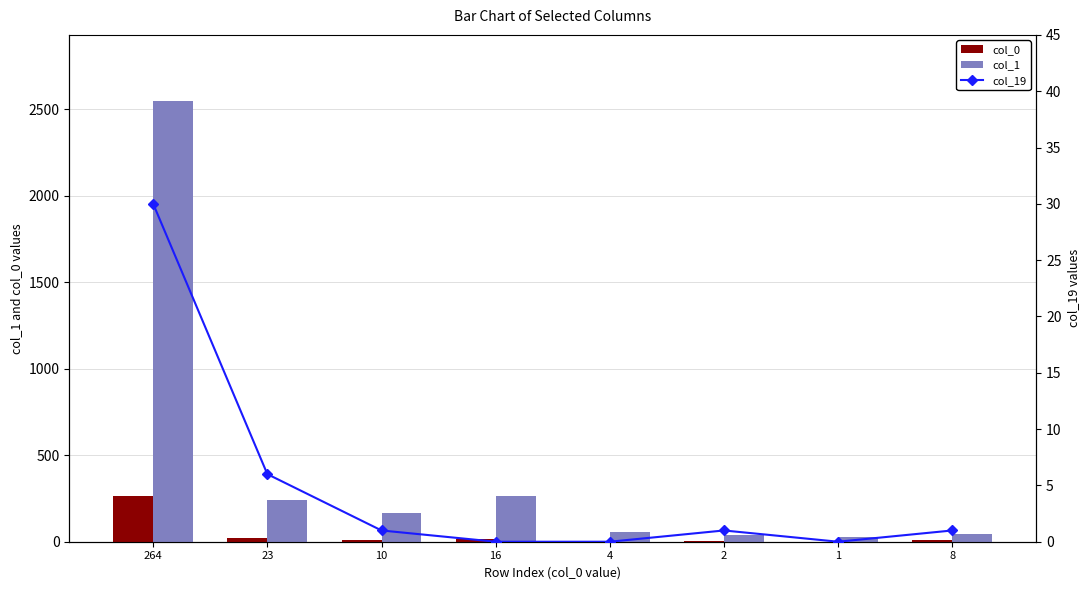

Between 23 and 2, which series saw the biggest shift?

col_1